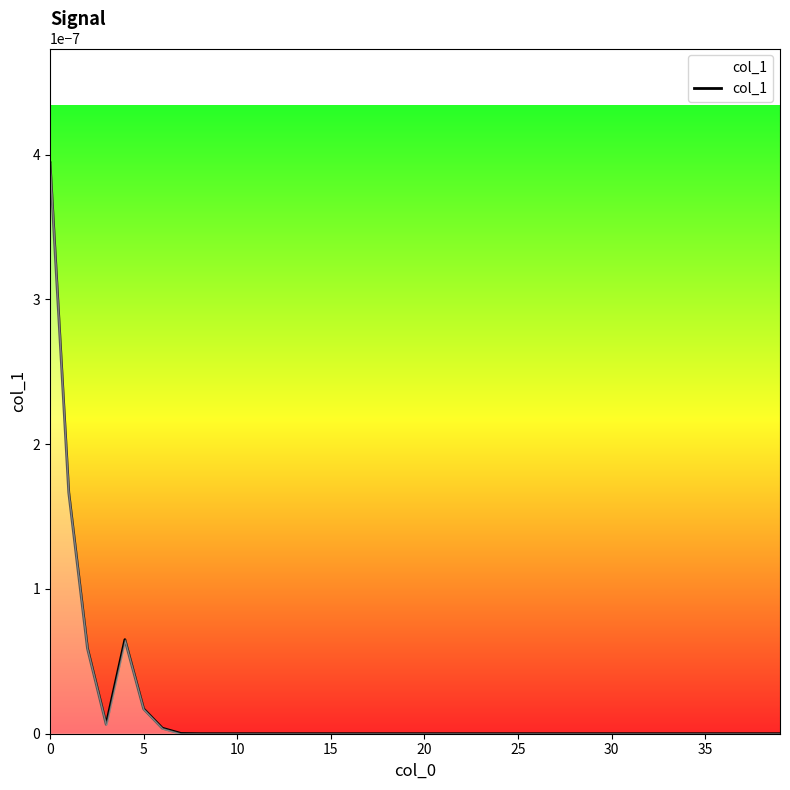

How many lines are shown in the chart?

1